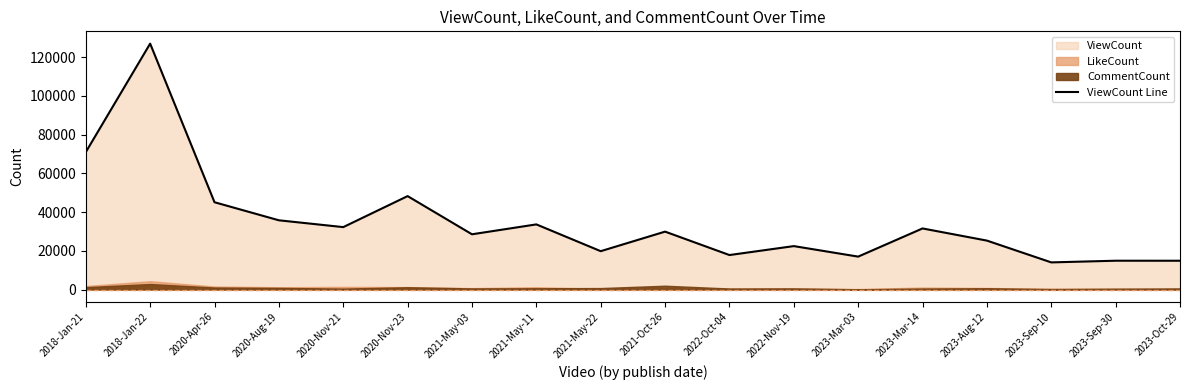

How many points are lower than both their immediate neighbors (excluding endpoints)?

6